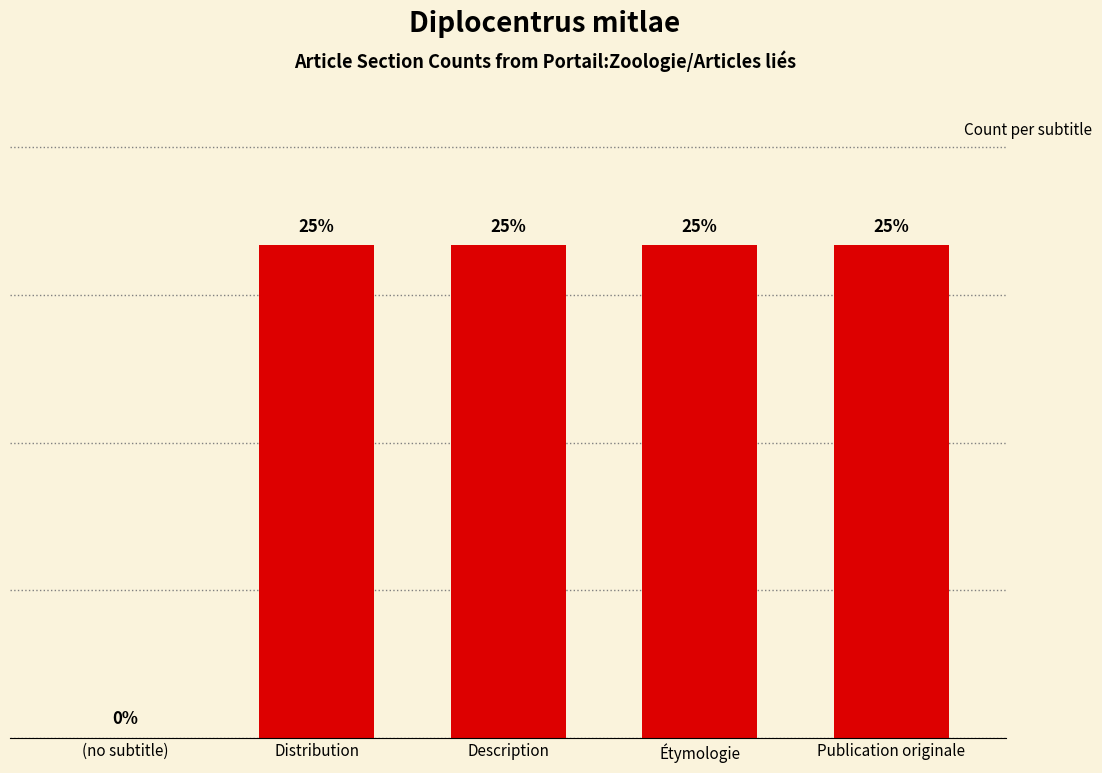

Where is the data nearest to the value 0?

(no subtitle)